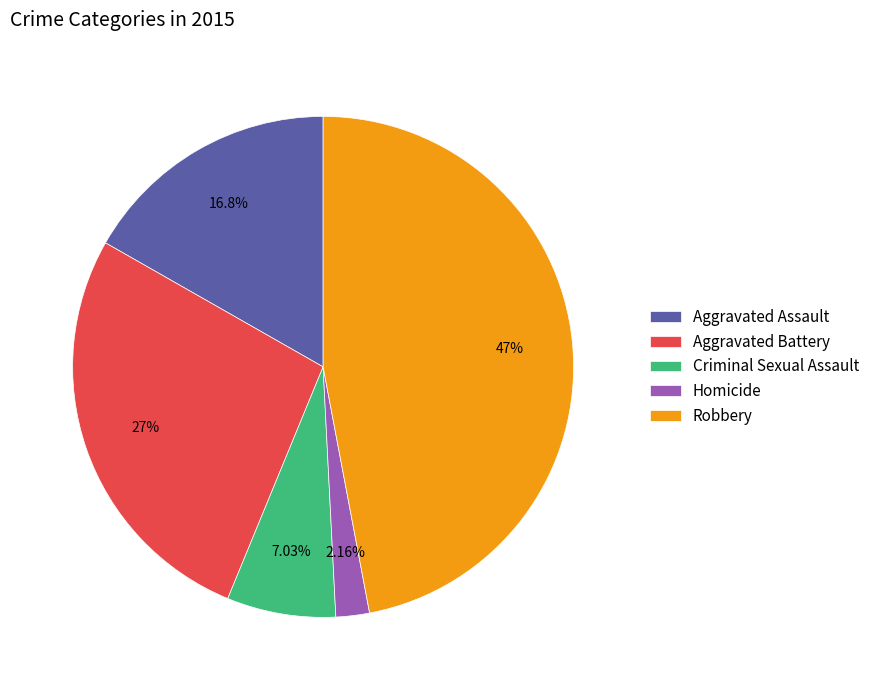

How many slices are in this pie chart?

5